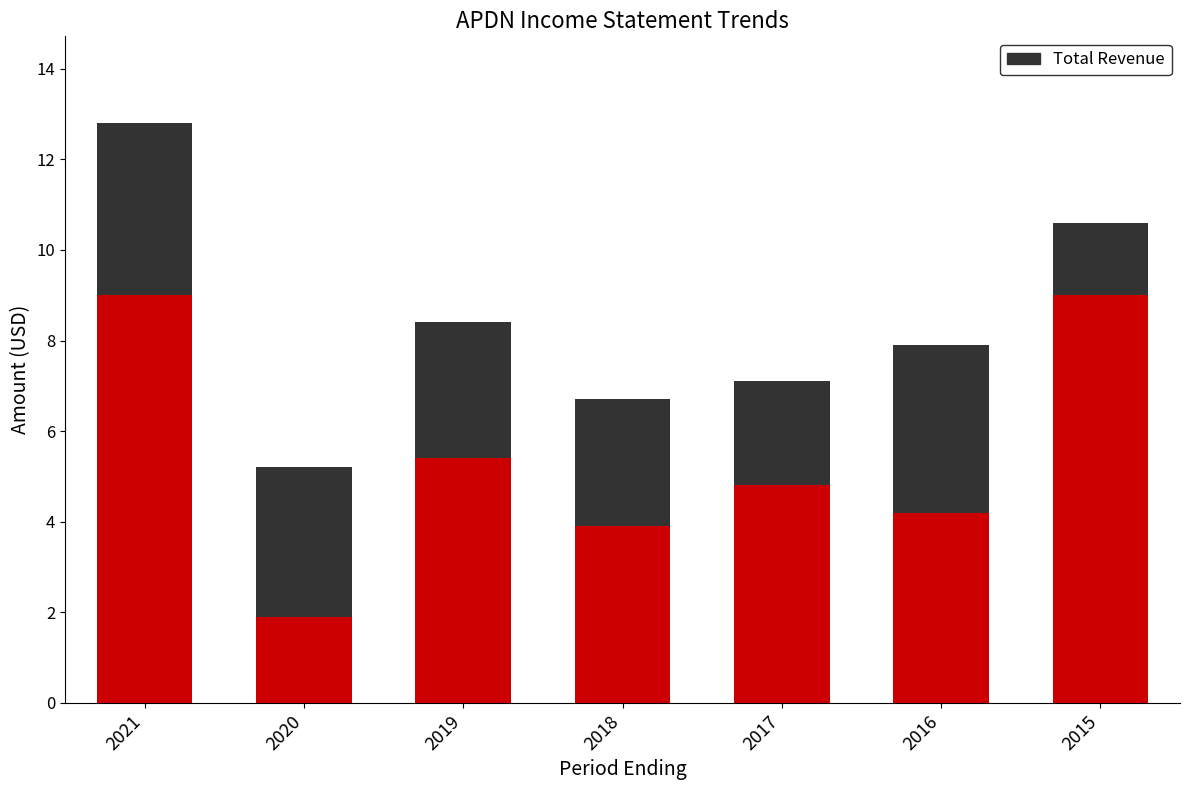

What is the total value across all series at 2017?

7.1